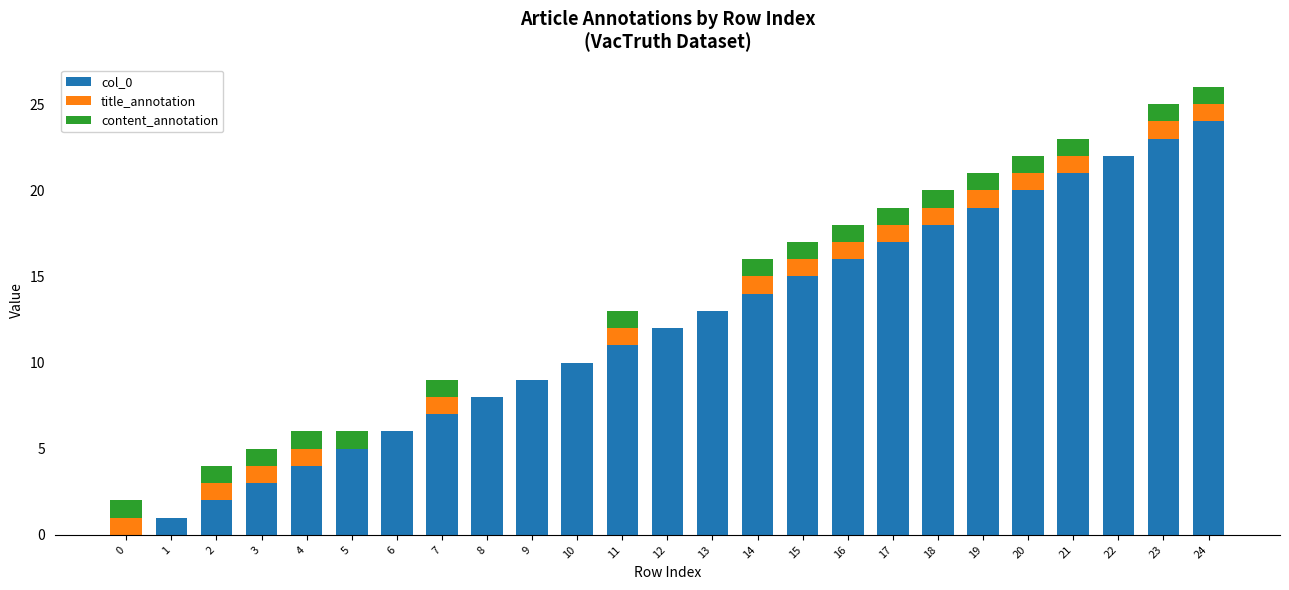

How many data points does each series have?

25